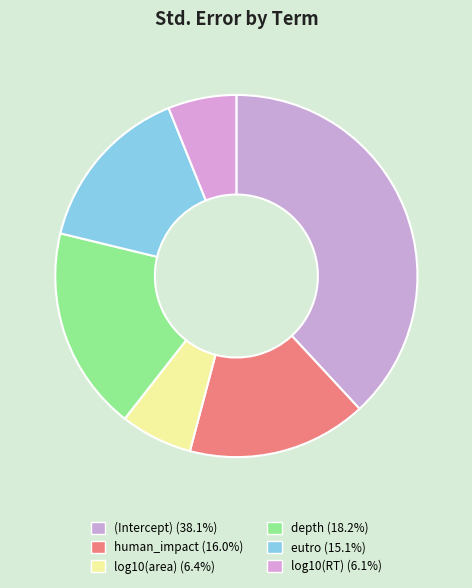

Do log10(RT) and (Intercept) together represent more than half of the pie?

No